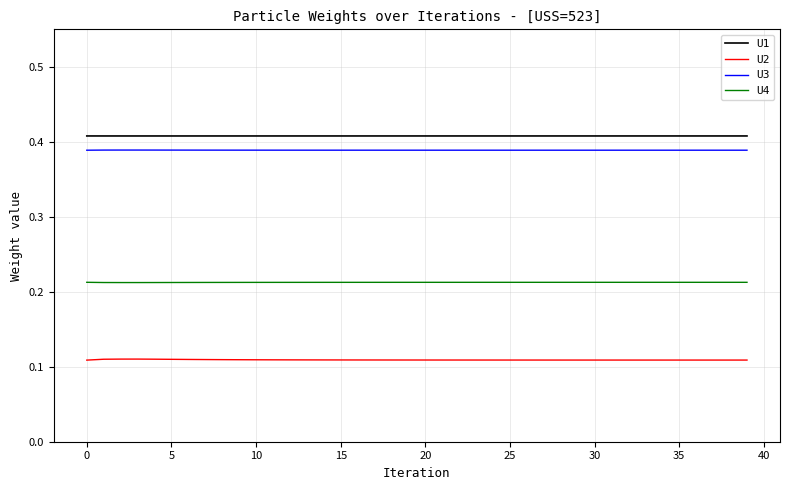

Is this an area chart (filled region under the line)?

No